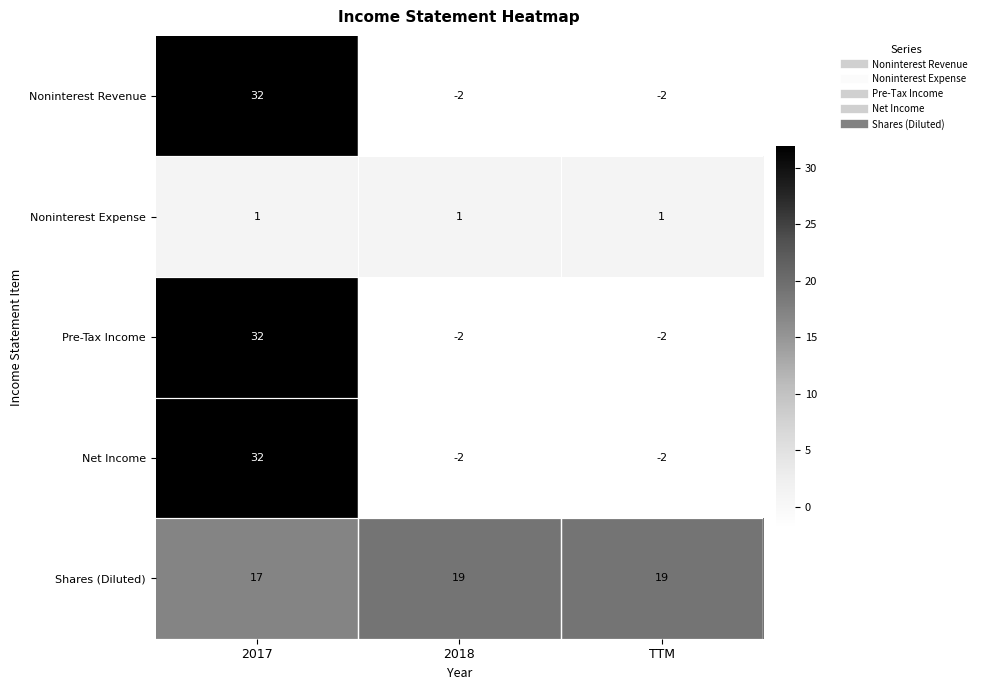

Count the number of categories in the chart.

3